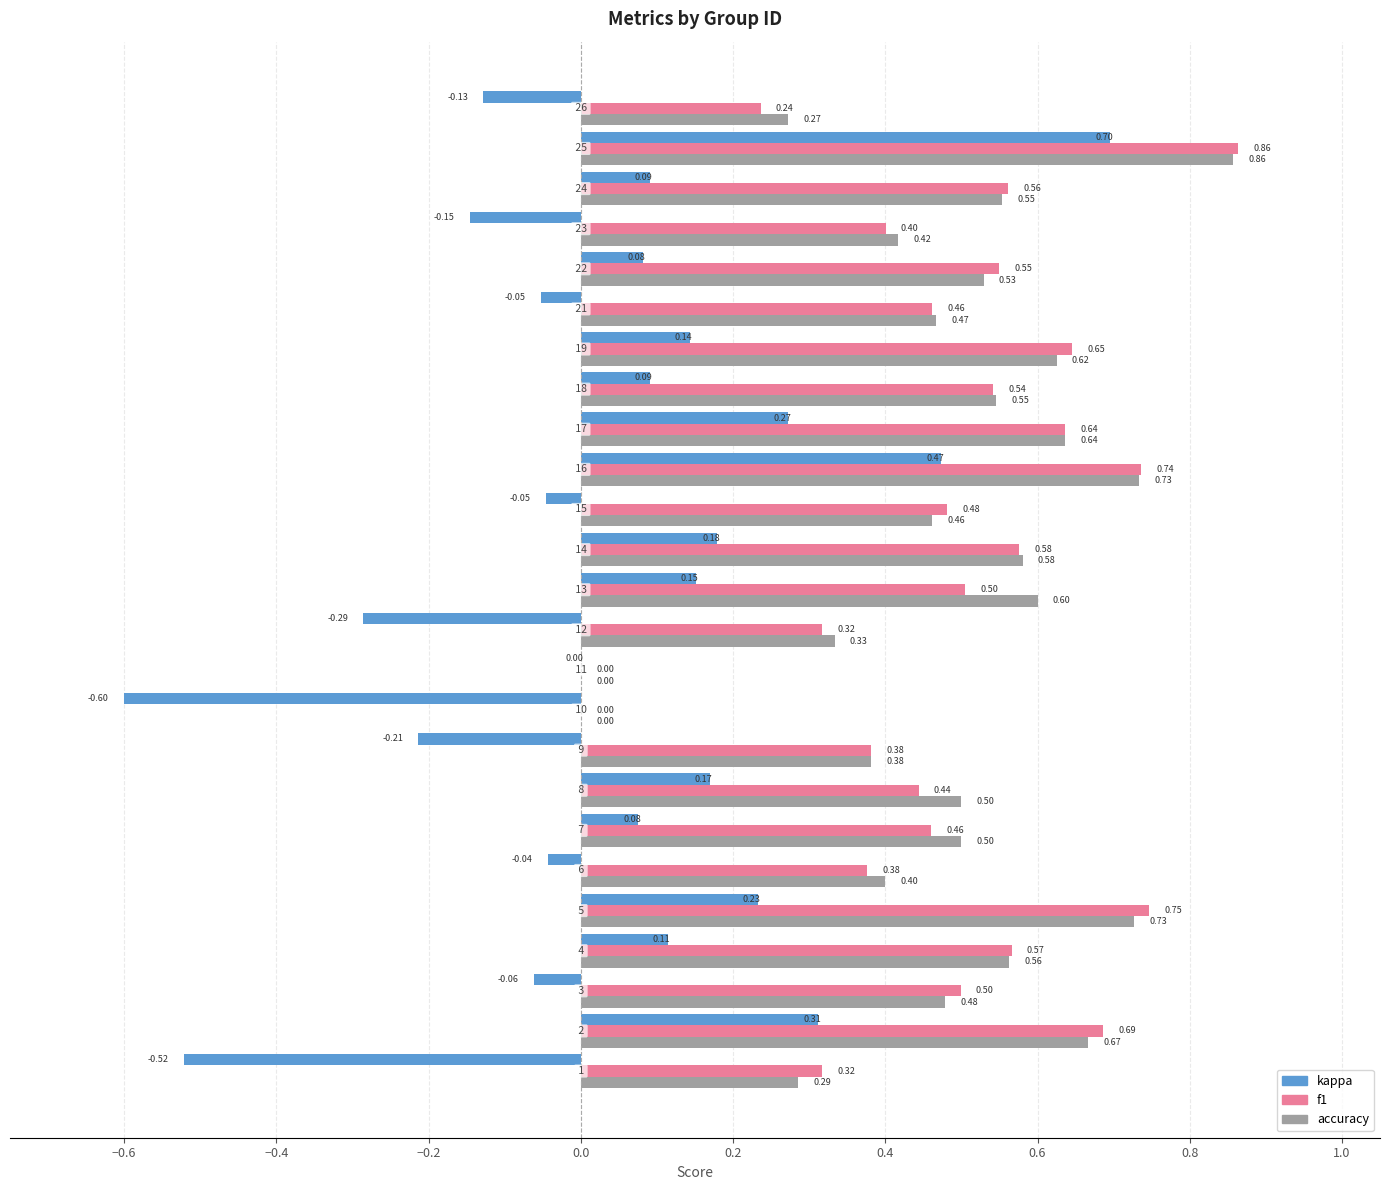

What is the sum of all f1 values?

12.0